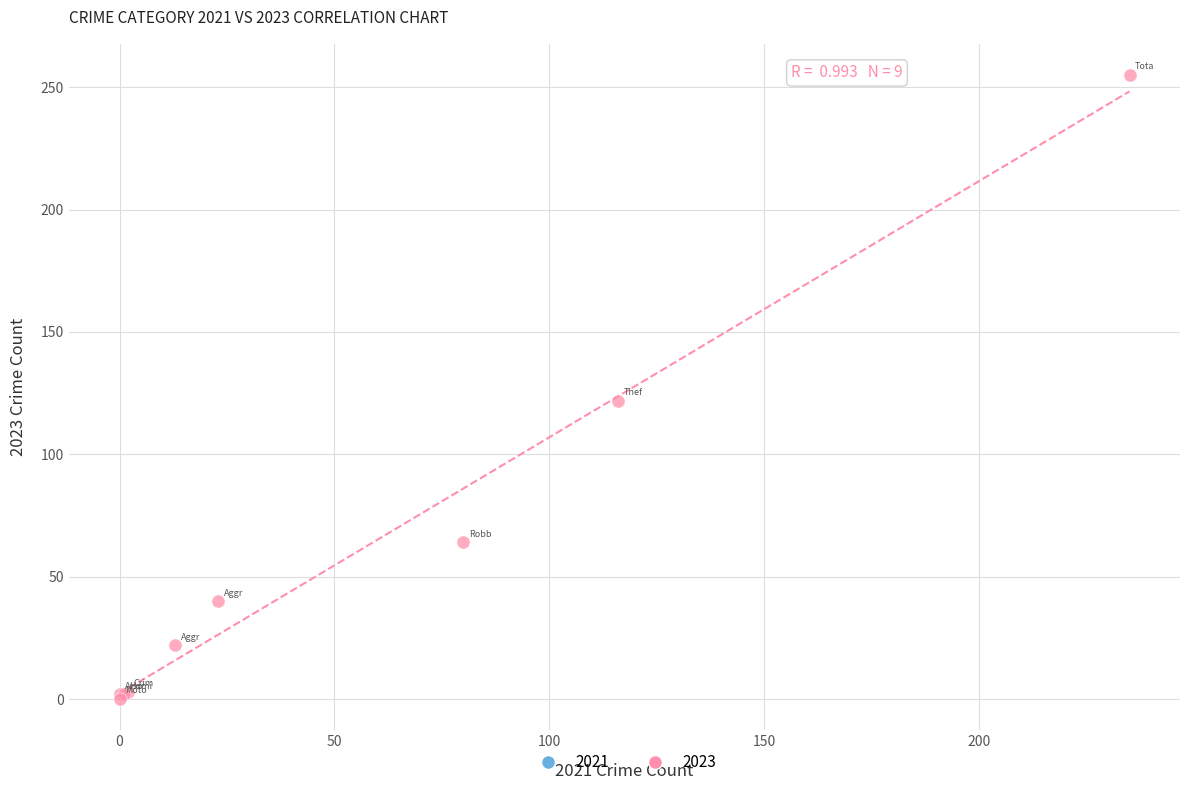

What Y value in the scatter plot is closest to 127?

122